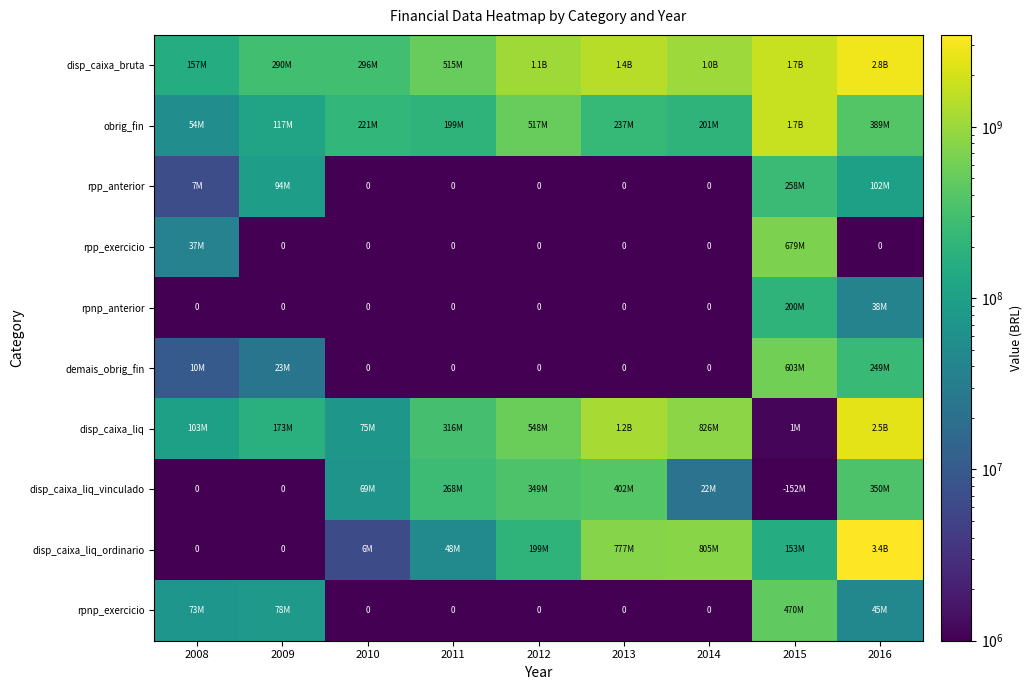

The value of rpp_exercicio at 2008 is 49135105.8. True or false?

False